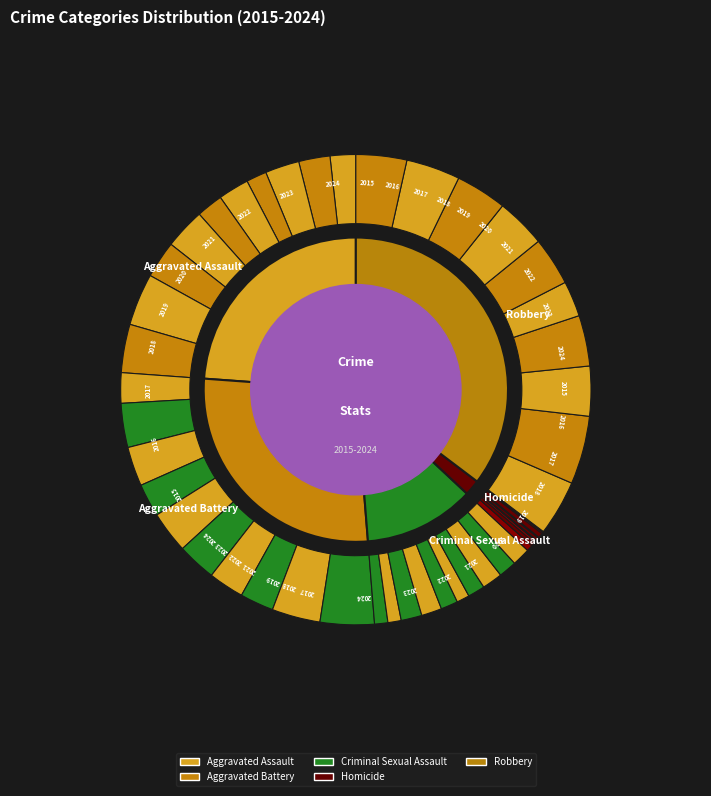

Rank the series by their maximum value, from lowest to highest.

Homicide, Criminal Sexual Assault, Aggravated Assault, Aggravated Battery, Robbery